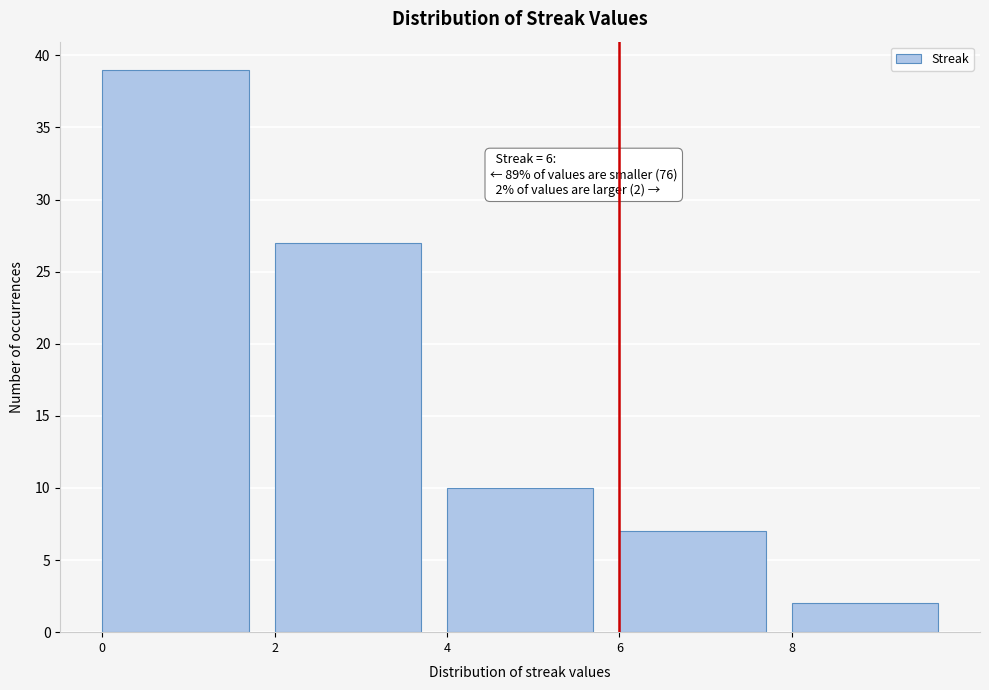

Over which range of the x-axis is the bar tallest?

0 to 2